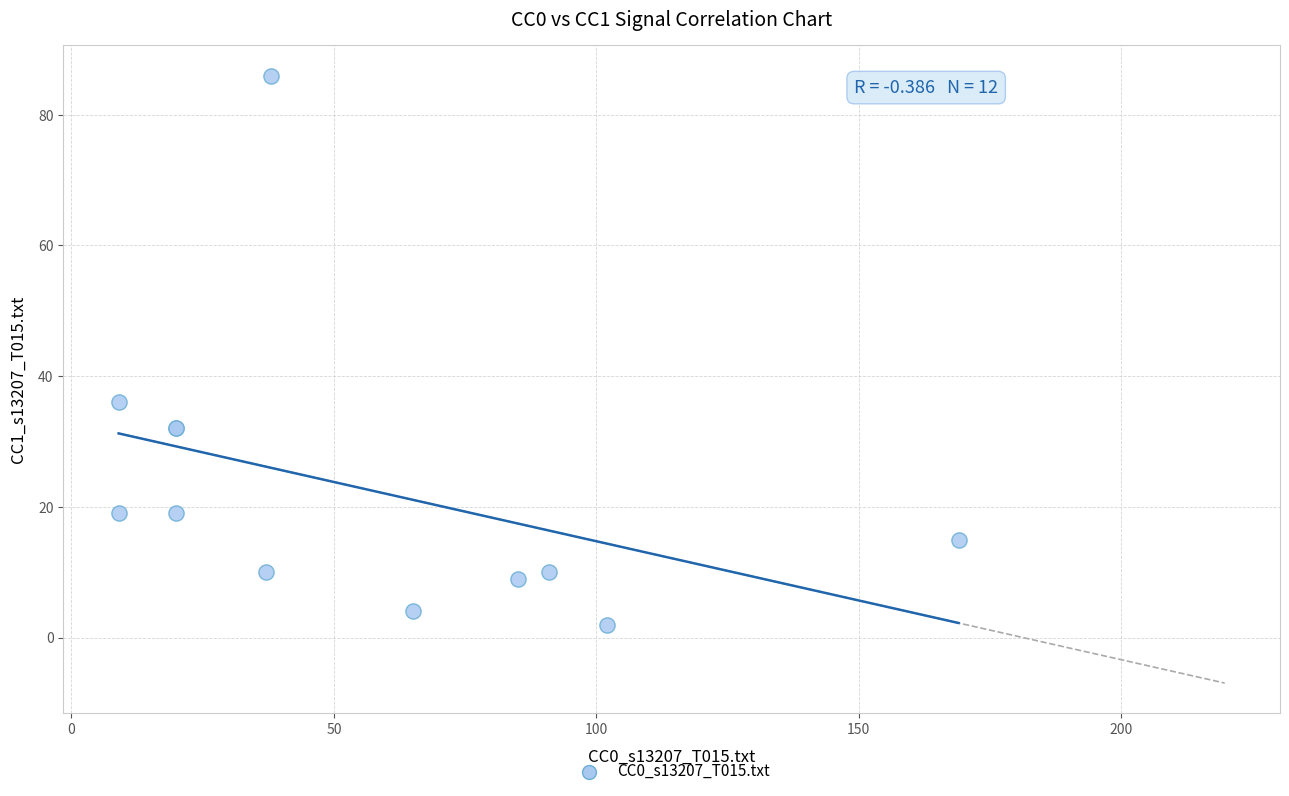

What Y value in the scatter plot is closest to 44?

36